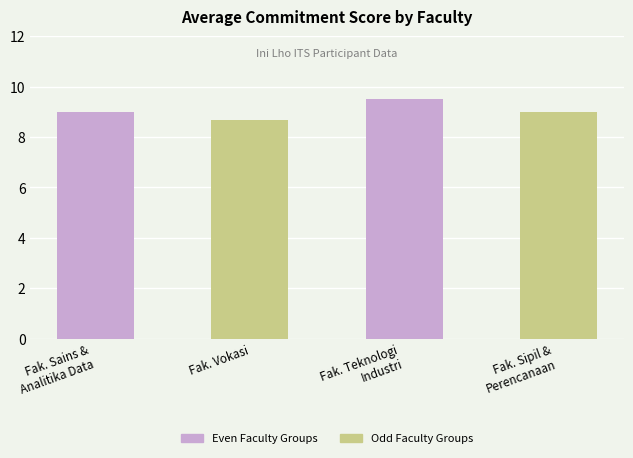

What is the sum of all Odd Faculty Groups values?

17.7